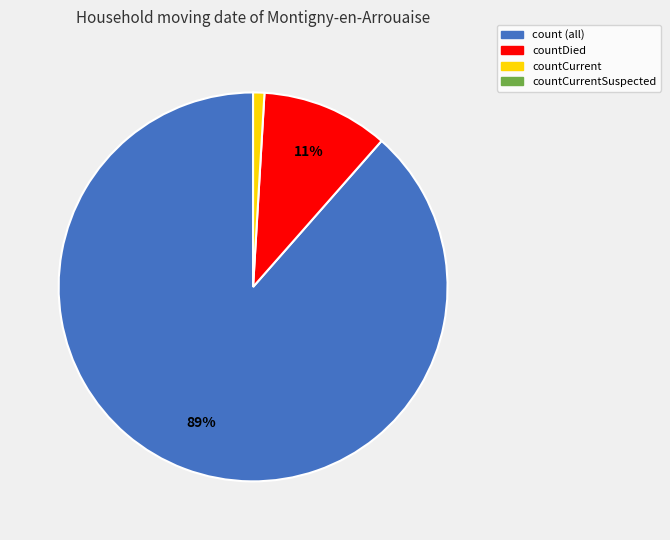

Is there a majority slice in this chart?

Yes